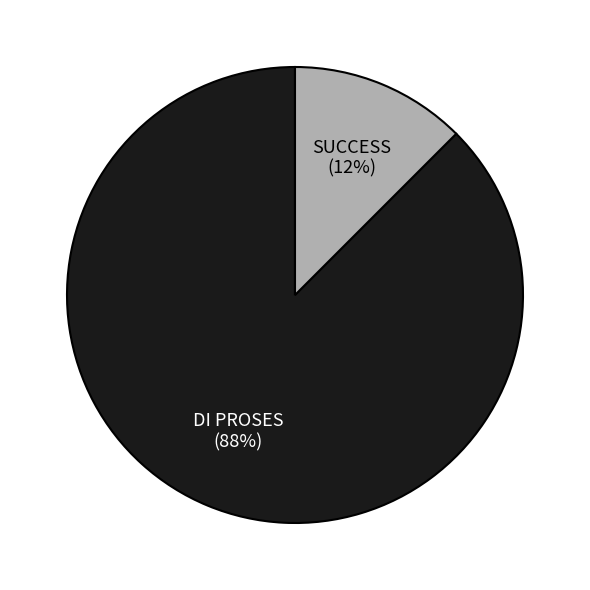

Is there a majority slice in this chart?

Yes